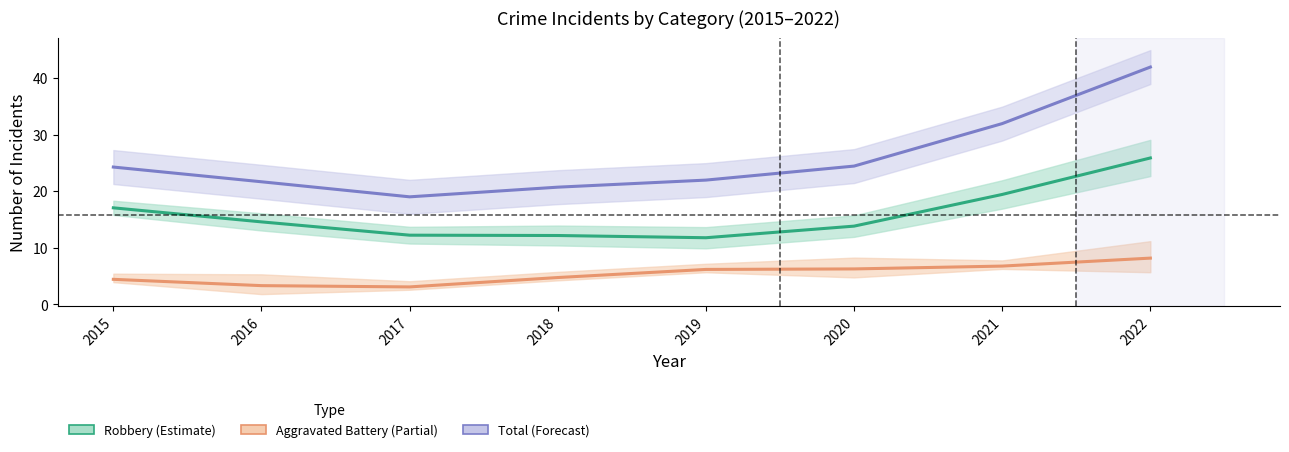

Between 2019 and 2015, which is larger?

2015